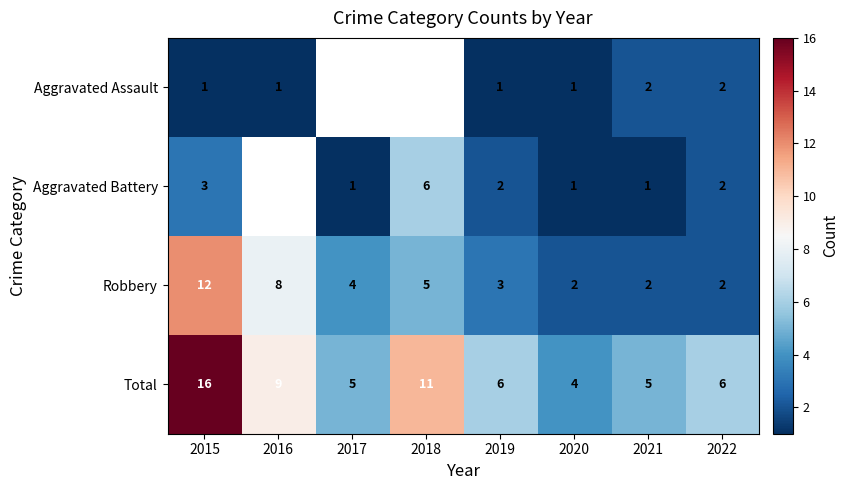

What is the sum of all Total values?

62